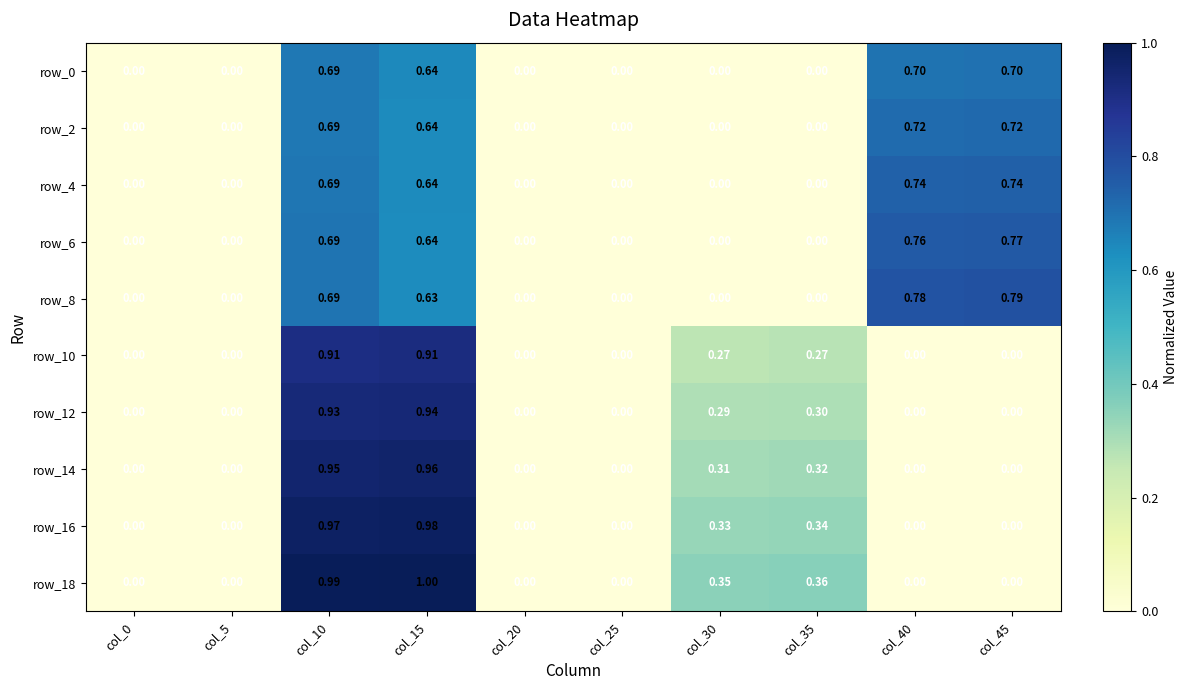

How many row_0 values are between 0 and 1?

10